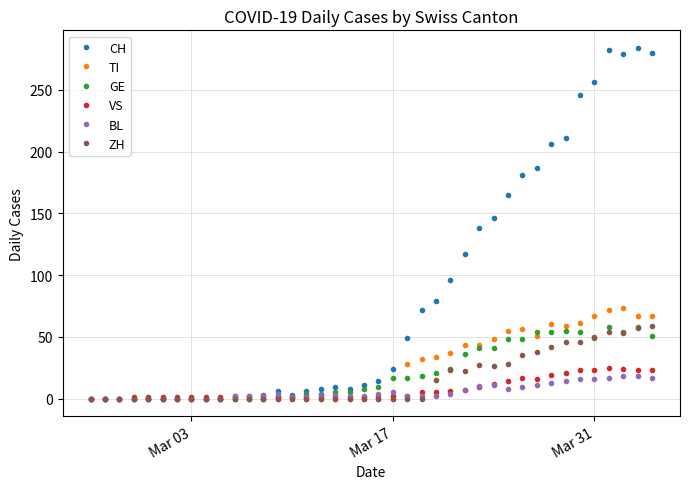

What is the maximum value shown in the chart?

284